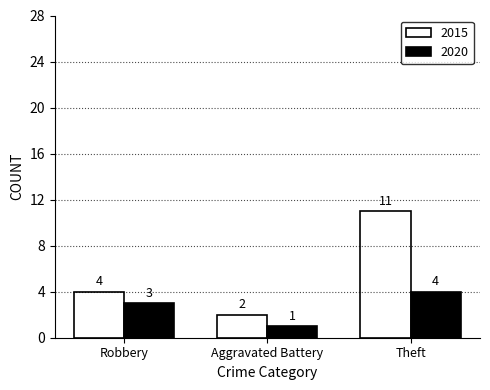

The 2015 series shows 11 at Theft. True or false?

True